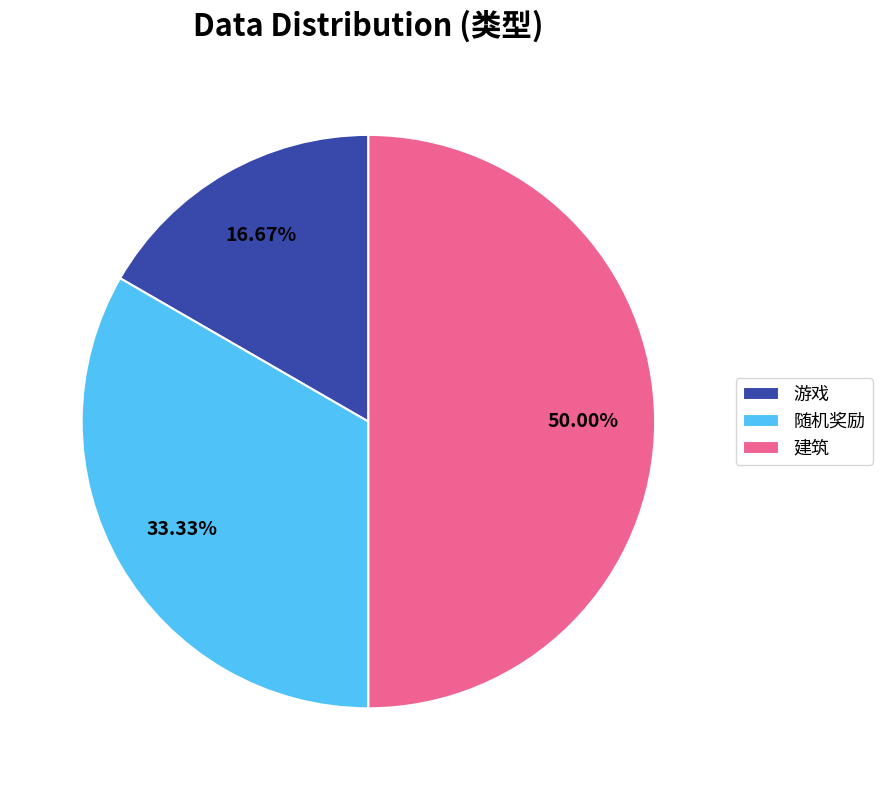

How many segments does this pie chart have?

3